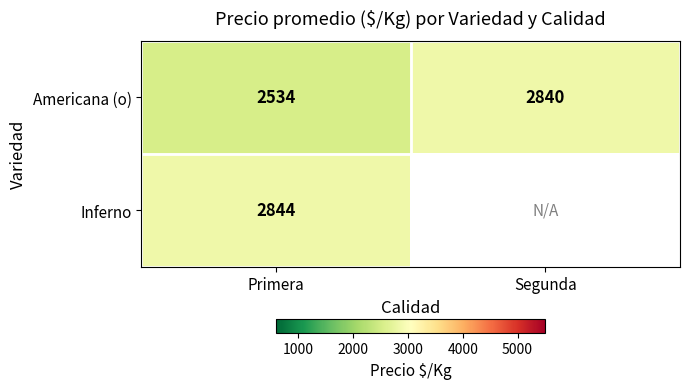

How many values in the Americana (o) series are below 2840?

1